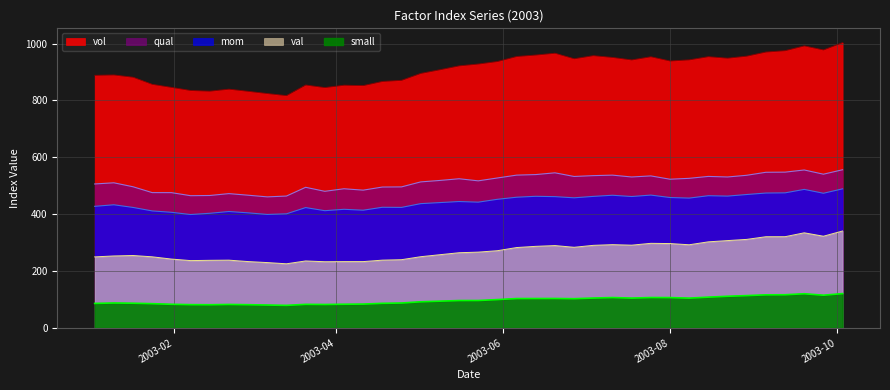

What are all the series names shown in the legend?

vol, mom, qual, val, small